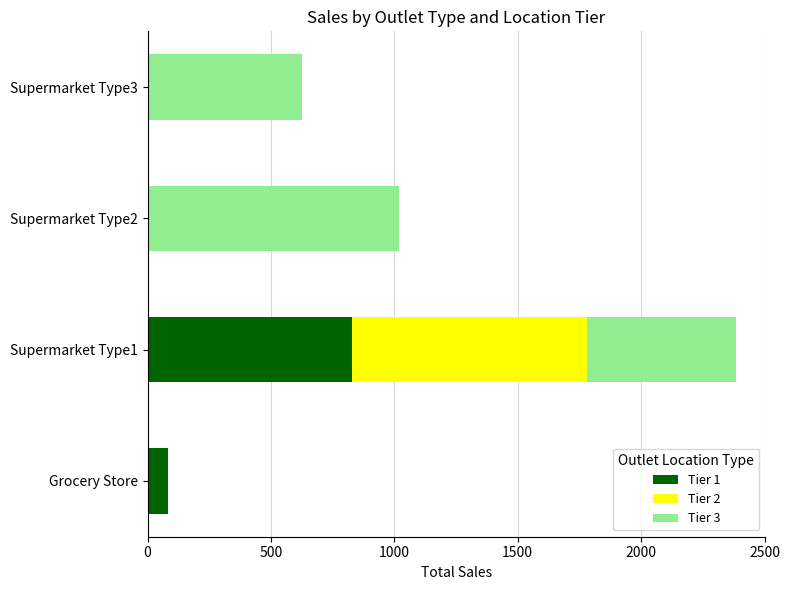

At which category is the sum across all series the highest?

Supermarket Type1